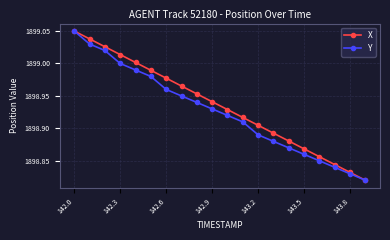

At how many categories does at least one series exceed 1898?

20